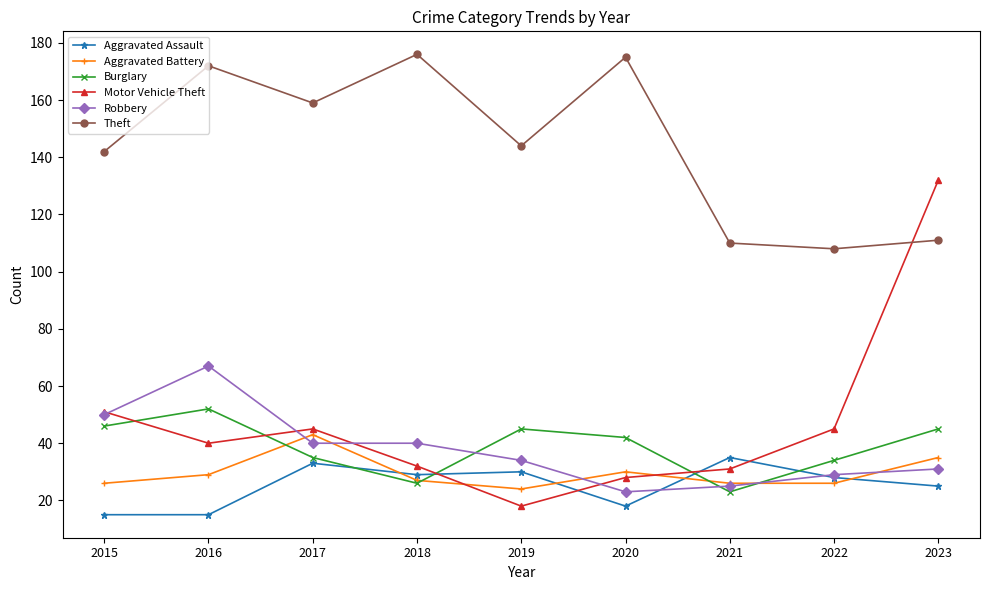

Count the number of data series in this chart.

6